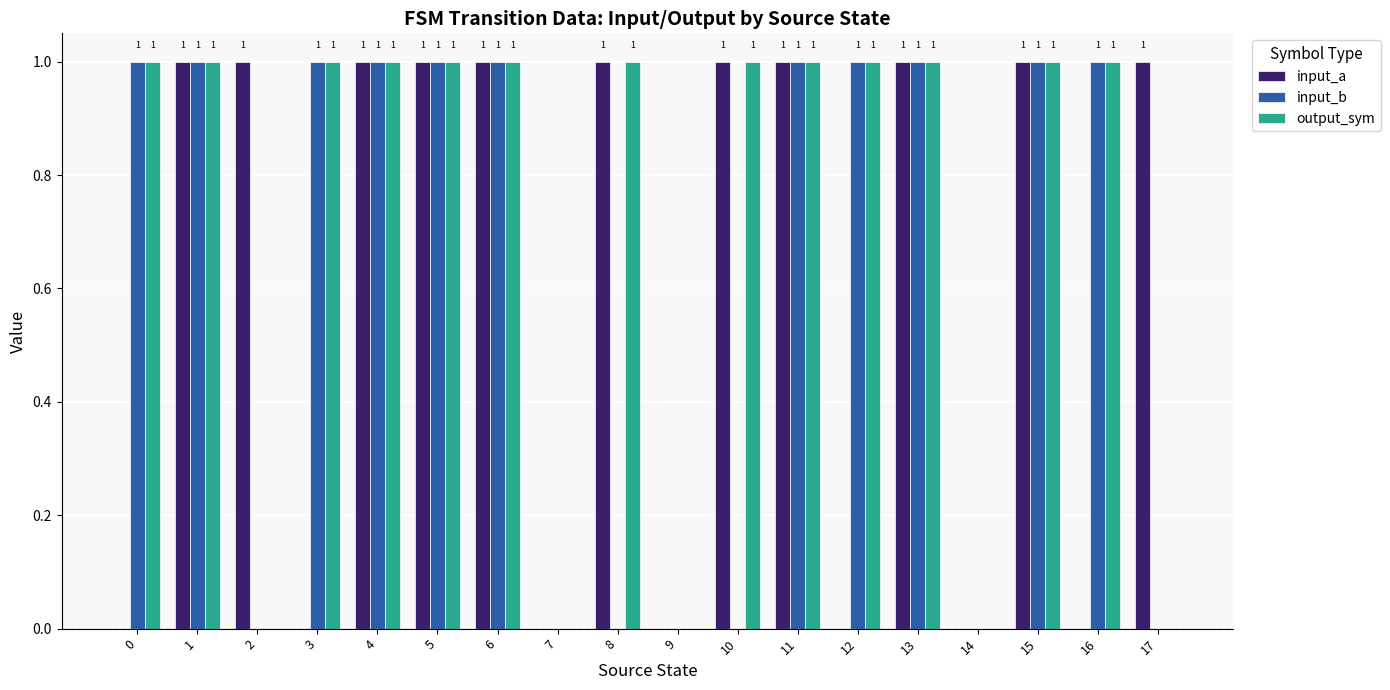

The output_sym series shows 1 at 11. True or false?

True